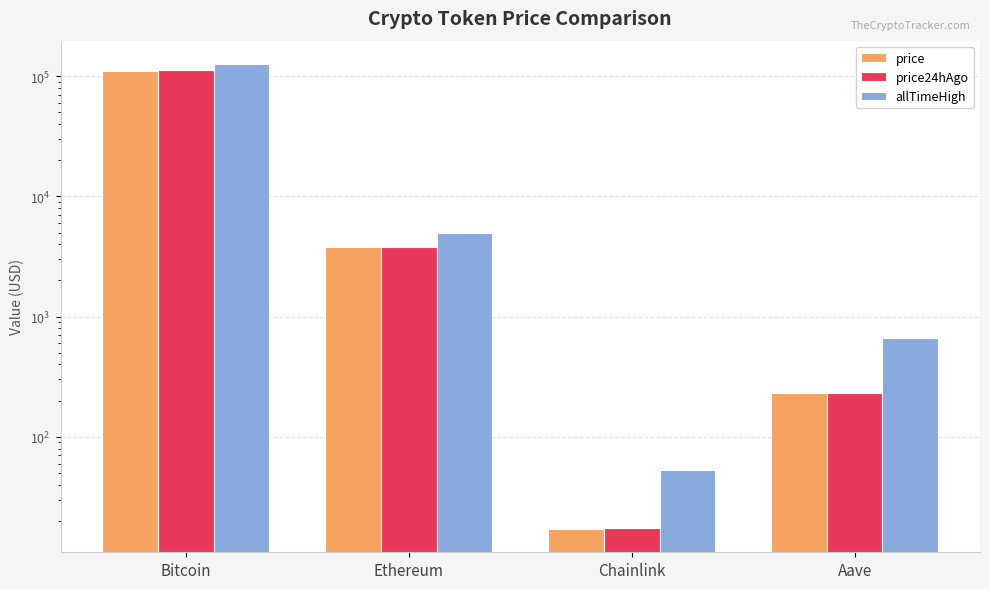

At how many categories does at least one series exceed 2834?

2